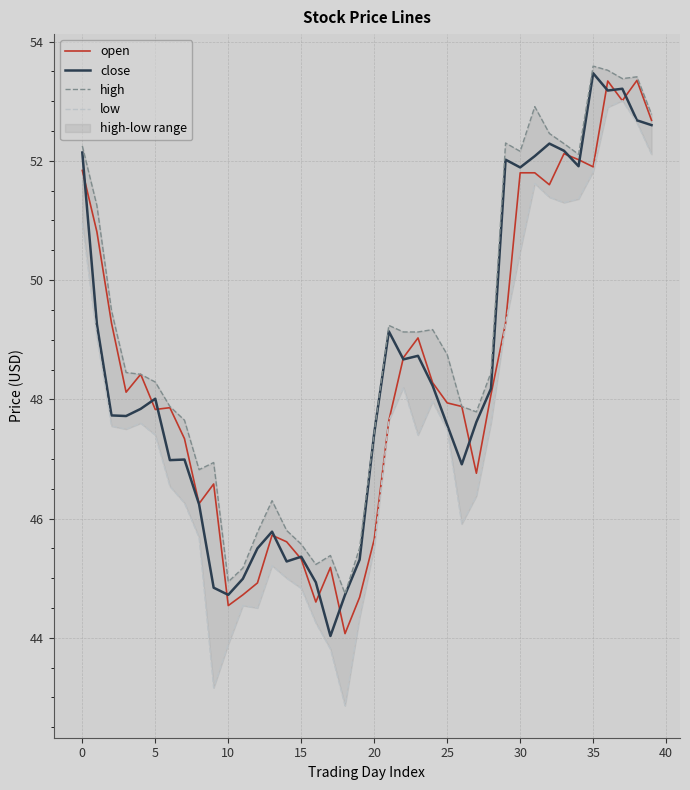

At which category is the sum across all series the highest?

36